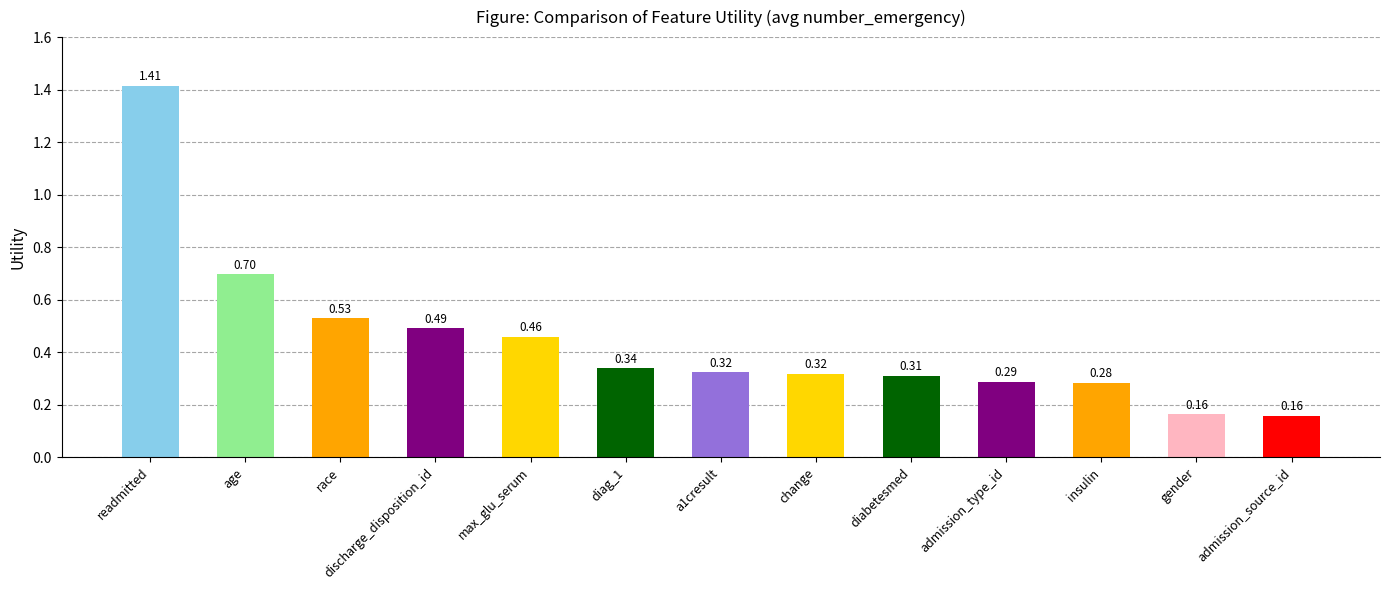

Which category has the highest value across all series?

readmitted